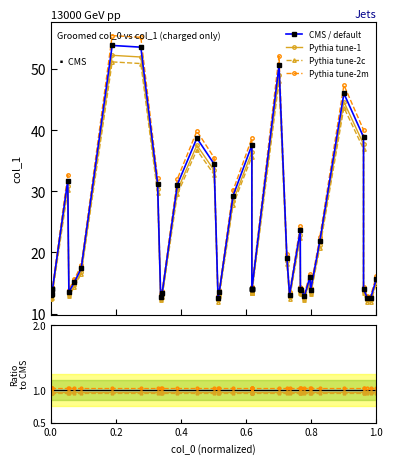

What is the sum of all values?

888.9